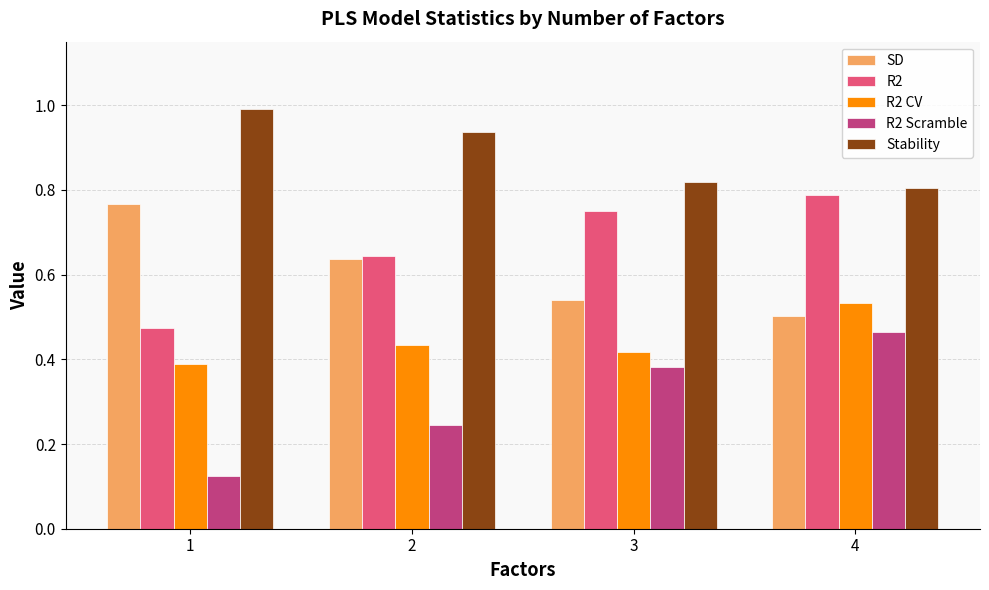

What are all the series names shown in the legend?

SD, R2, R2 CV, R2 Scramble, Stability